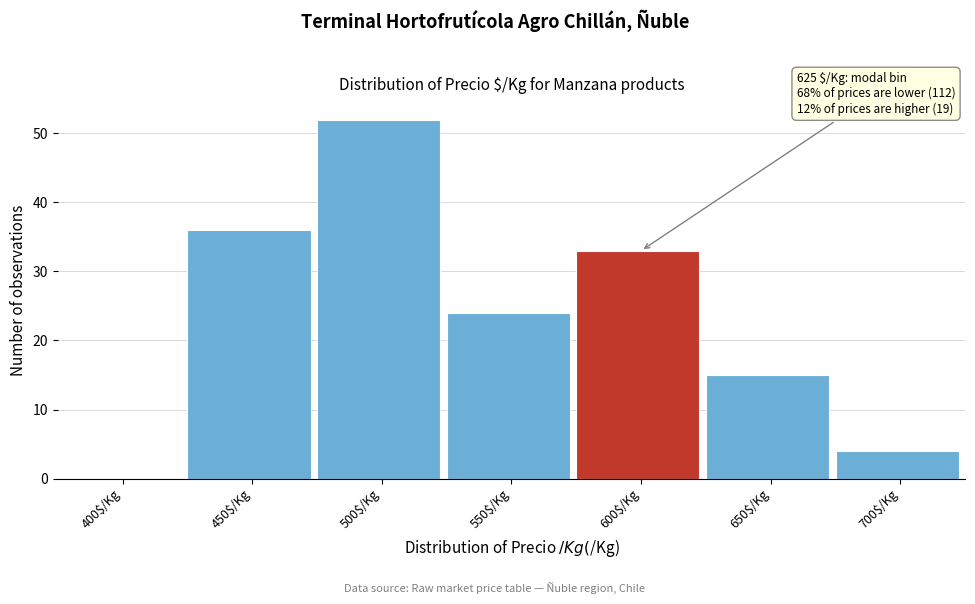

What is the greatest value displayed?

52